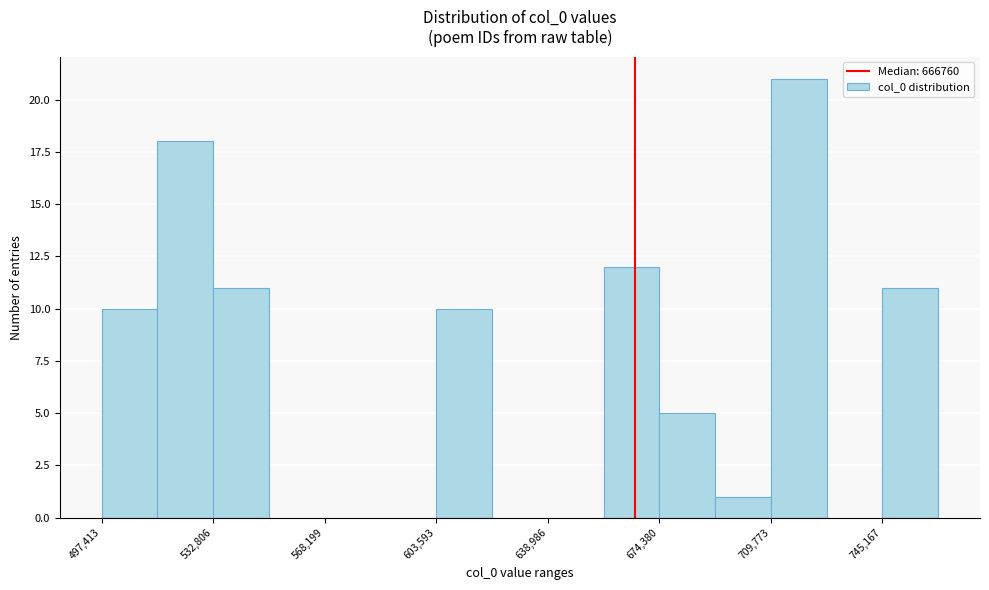

Read against the x-axis, roughly where is the centre of the tallest bar?

720000